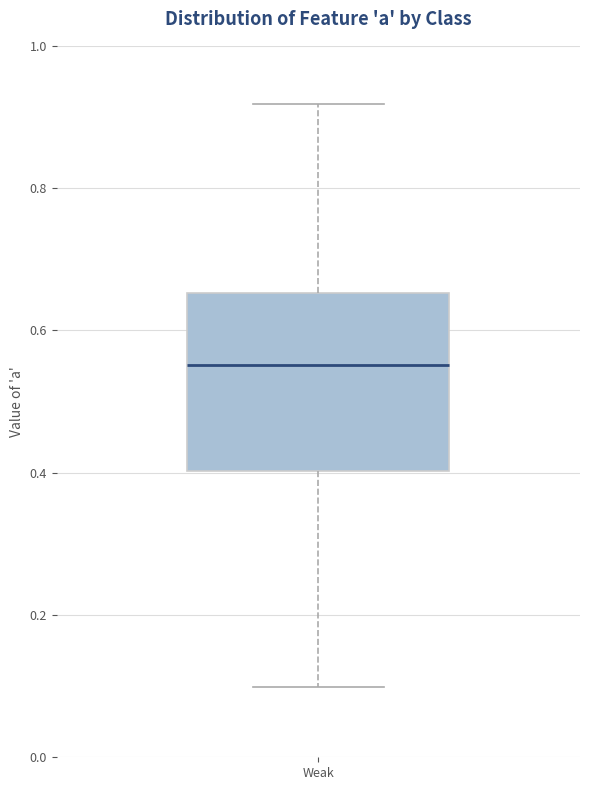

Where does the median line of the box for Weak sit on the y-axis? The values are not printed on the chart, so give them approximately, as read against the axis.

0.56